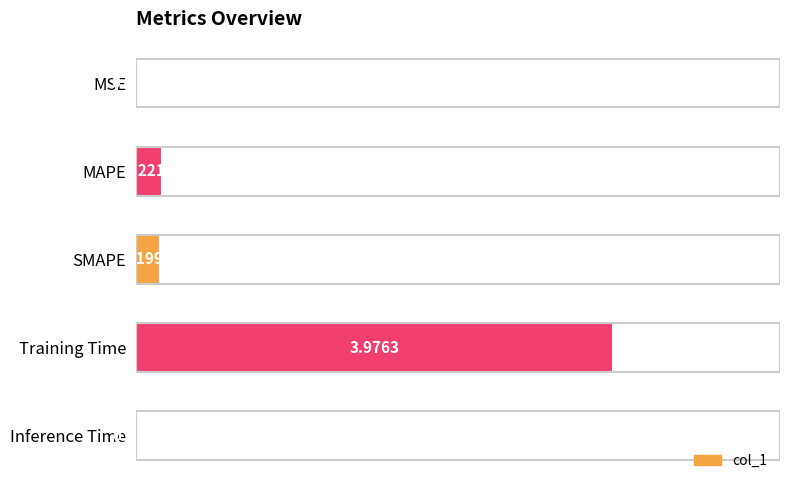

What is the sum of all values?

4.4